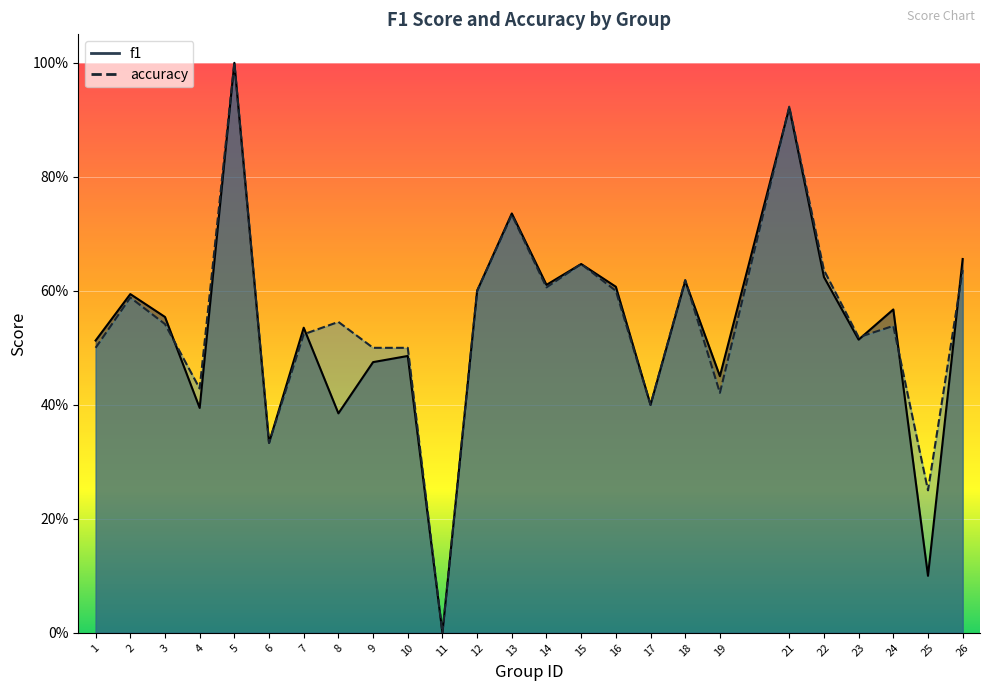

At which category is the sum across all series the highest?

5